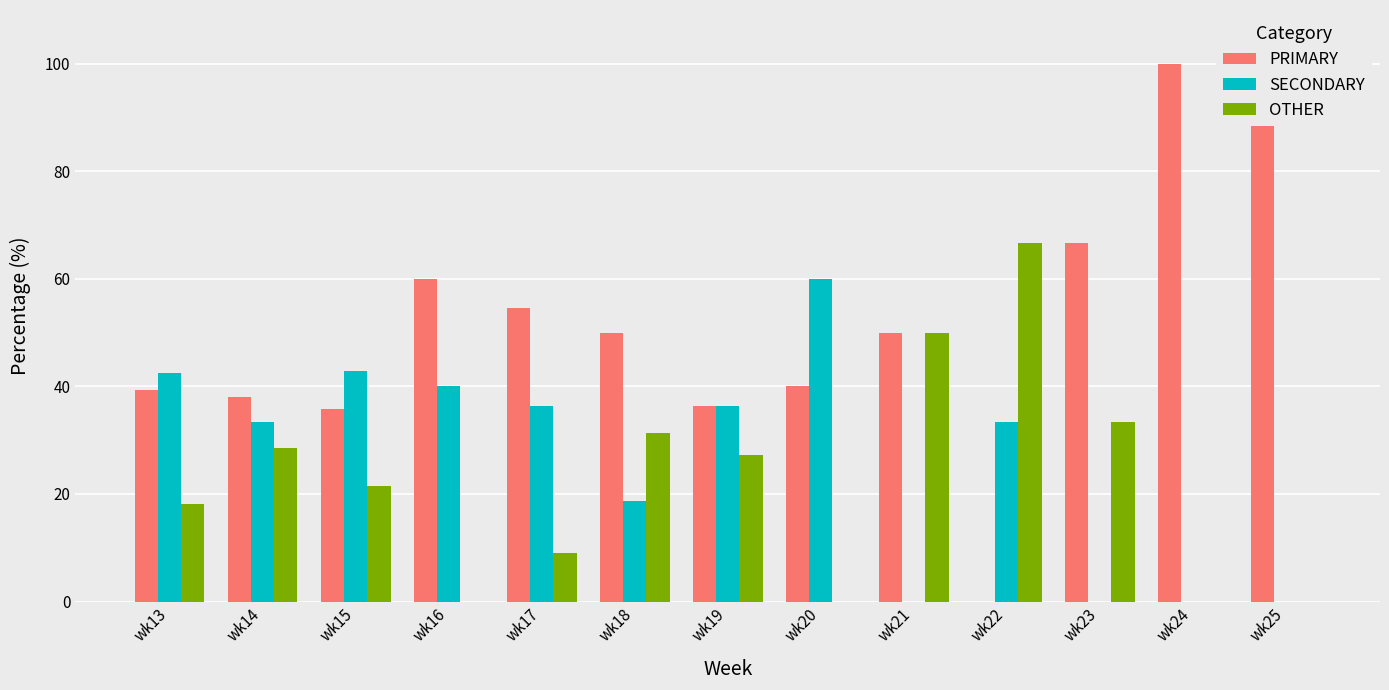

Reading right to left, transcribe all the data shown in this chart.

PRIMARY: wk25=100.0	wk24=100.0	wk23=66.7	wk22=0.0	wk21=50.0	wk20=40.0	wk19=36.4	wk18=50.0	wk17=54.5	wk16=60.0	wk15=35.7	wk14=38.1	wk13=39.4
SECONDARY: wk25=0.0	wk24=0.0	wk23=0.0	wk22=33.3	wk21=0.0	wk20=60.0	wk19=36.4	wk18=18.8	wk17=36.4	wk16=40.0	wk15=42.9	wk14=33.3	wk13=42.4
OTHER: wk25=0.0	wk24=0.0	wk23=33.3	wk22=66.7	wk21=50.0	wk20=0.0	wk19=27.3	wk18=31.2	wk17=9.1	wk16=0.0	wk15=21.4	wk14=28.6	wk13=18.2